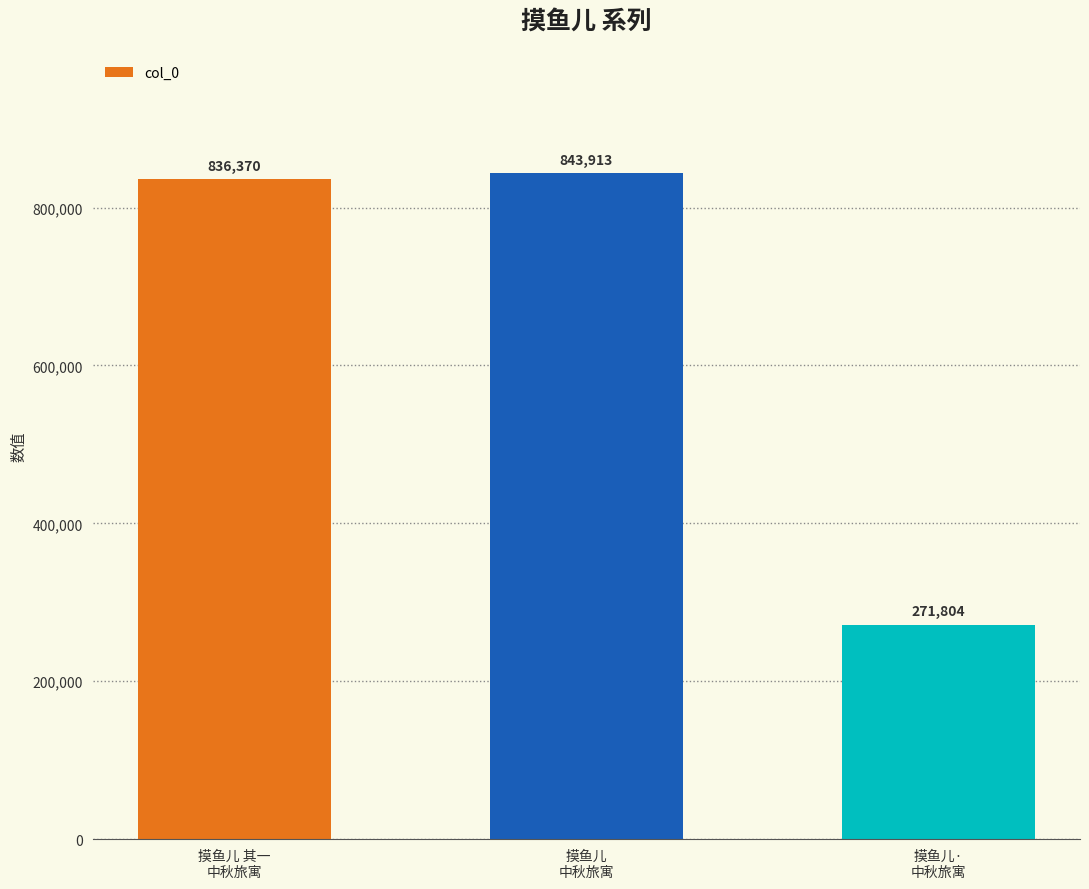

Reading right to left, transcribe all the data shown in this chart.

摸鱼儿·
中秋旅寓=271804	摸鱼儿
中秋旅寓=843913	摸鱼儿 其一
中秋旅寓=836370